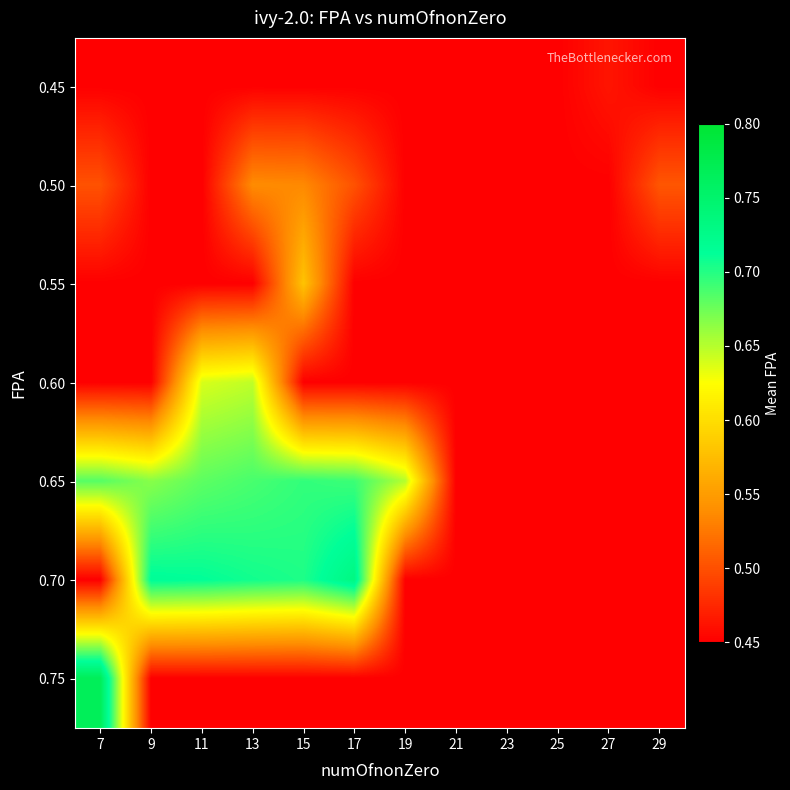

How many categories are shown in the chart?

12